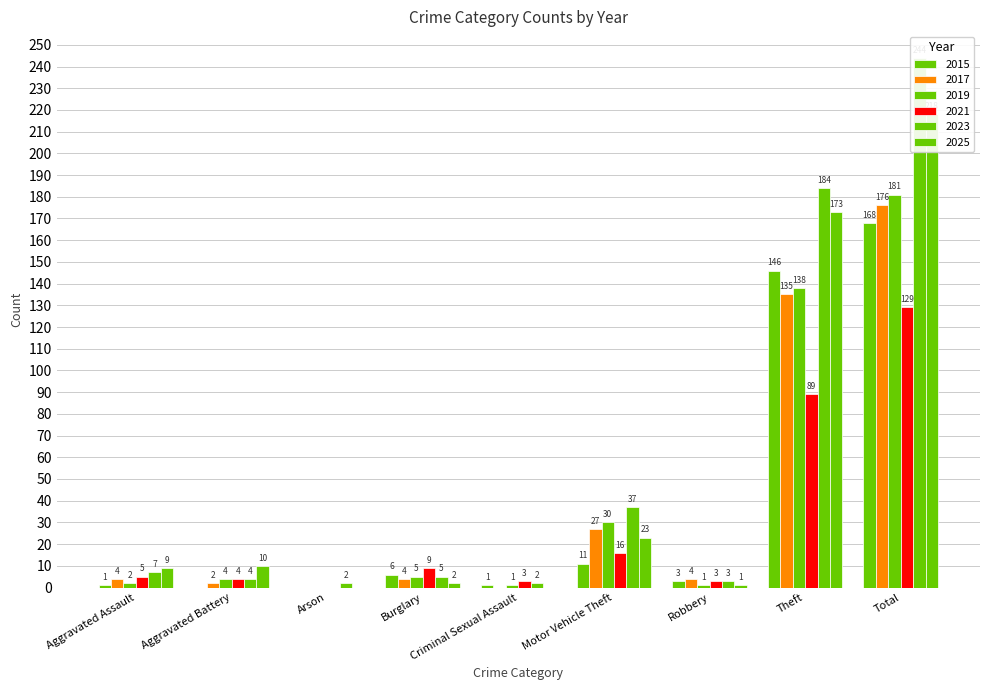

Count the number of categories in the chart.

9